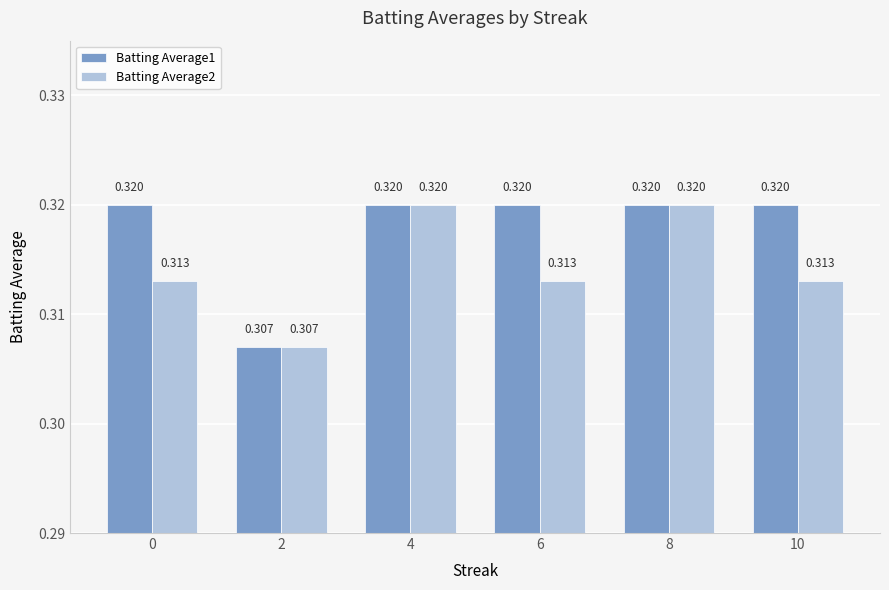

What are all the series names shown in the legend?

Batting Average1, Batting Average2